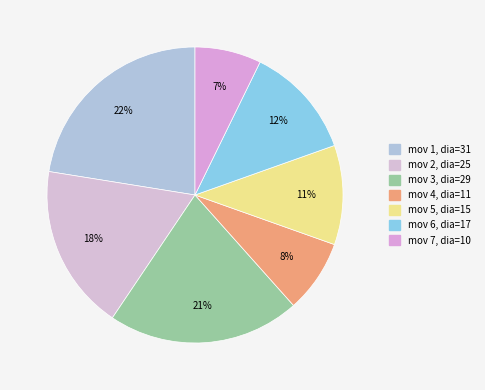

Count the number of slices in the pie.

7